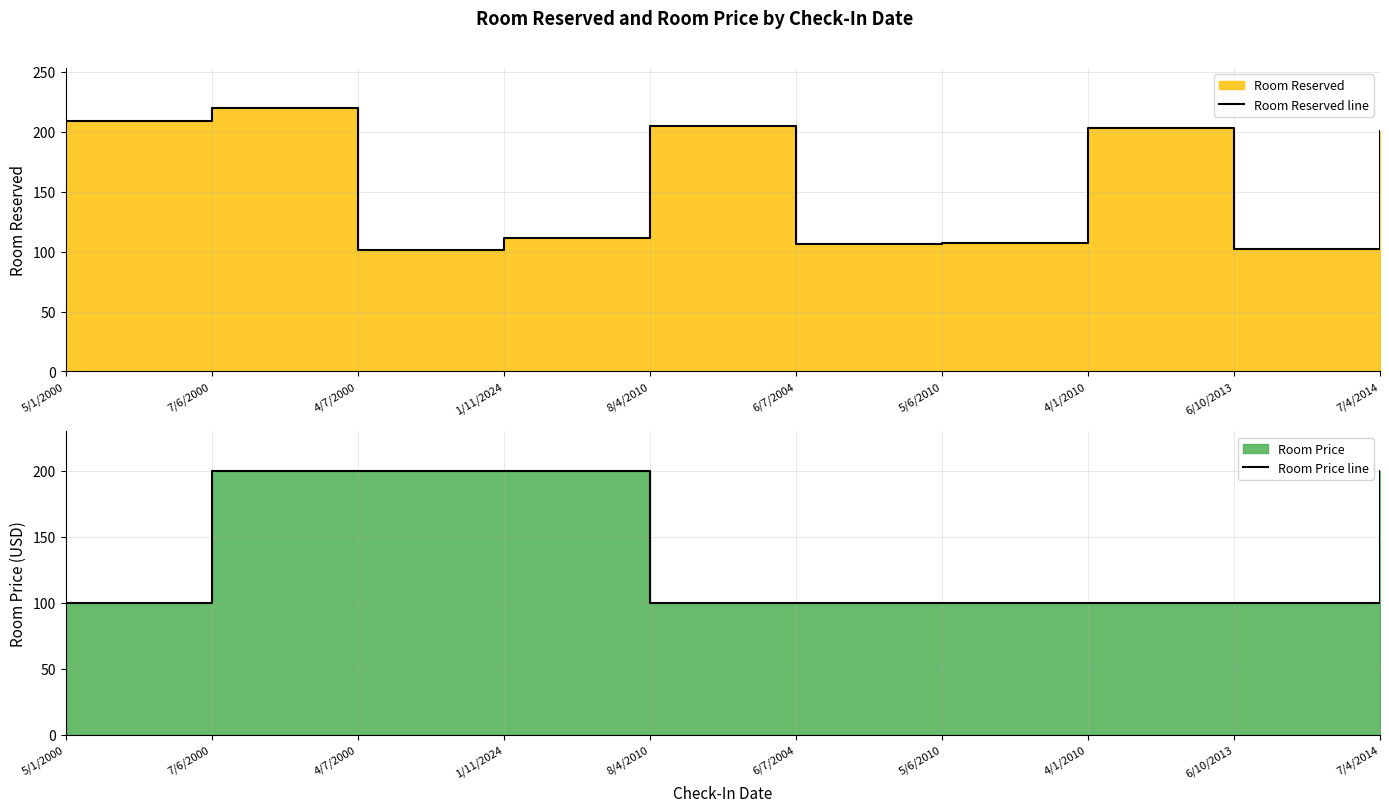

Rank the categories by Room Reserved line value from highest to lowest.

7/6/2000, 5/1/2000, 8/4/2010, 4/1/2010, 7/4/2014, 1/11/2024, 5/6/2010, 6/7/2004, 6/10/2013, 4/7/2000